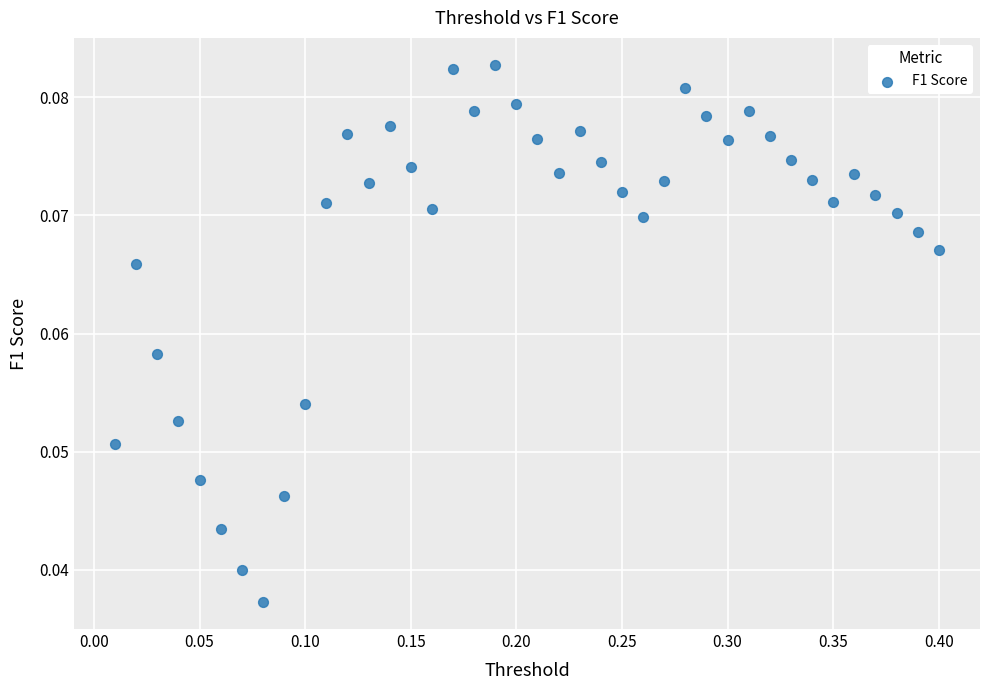

What is the range of X values (max minus min)?

0.4